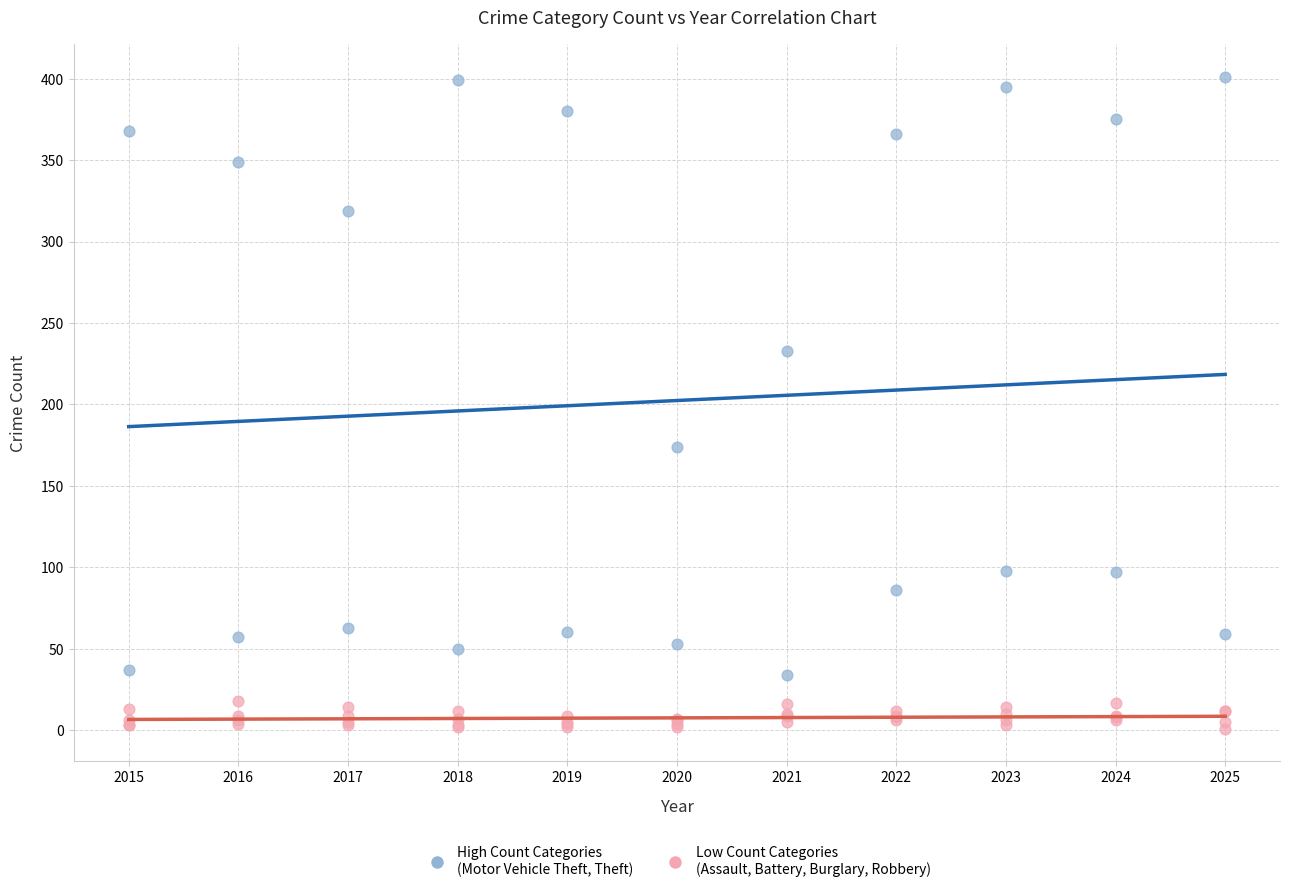

Which series contains the lowest Y value?

Low Count Categories (Assault, Battery, Burglary, Robbery)